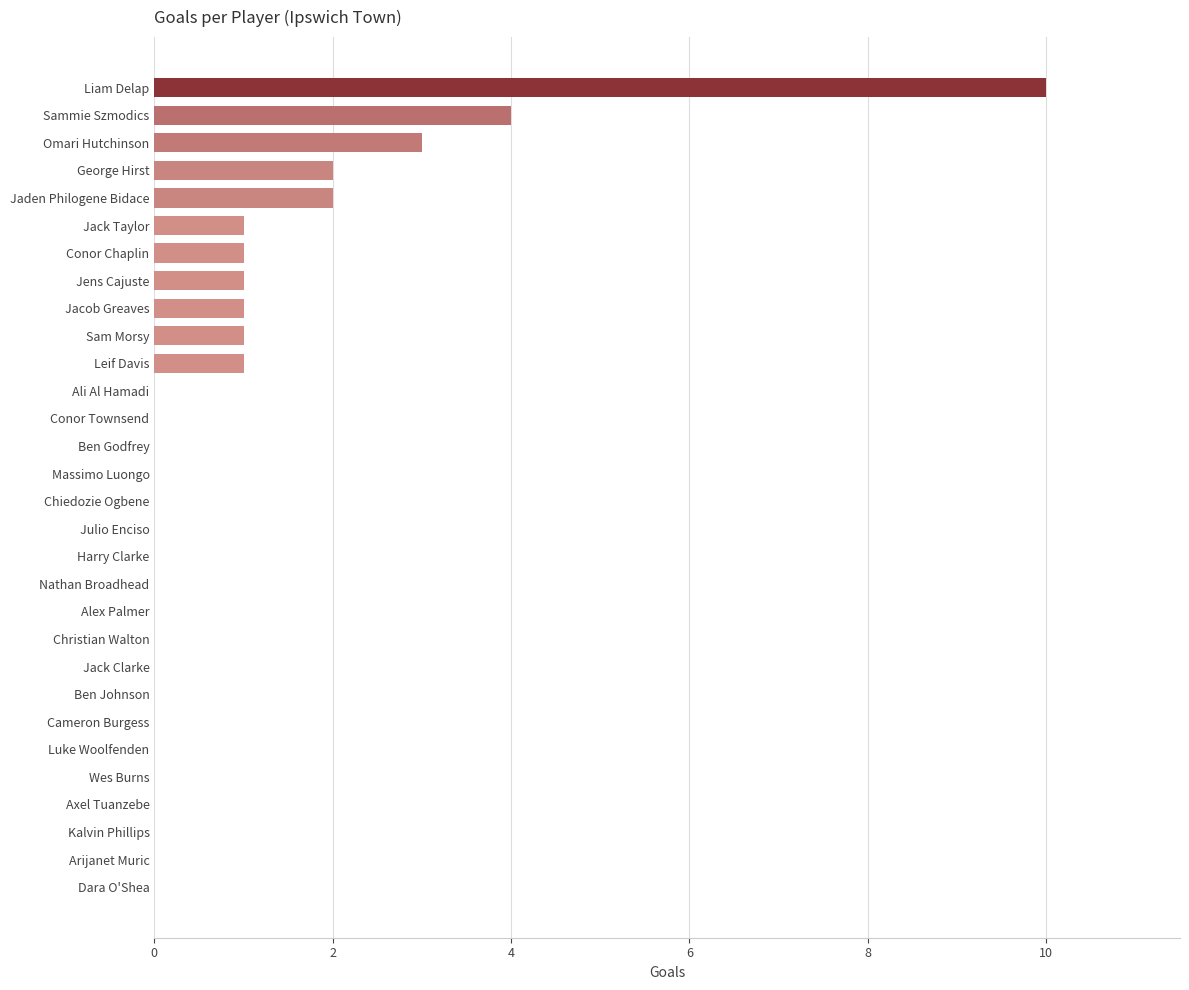

Approximately how many times larger is the value at George Hirst compared to Jacob Greaves?

2.0